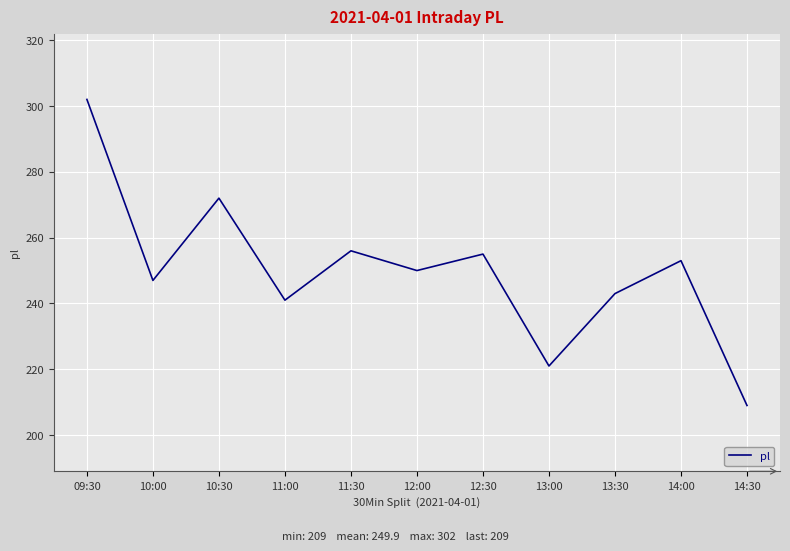

How many interior local valleys (lower than both neighbors) does the data have?

4